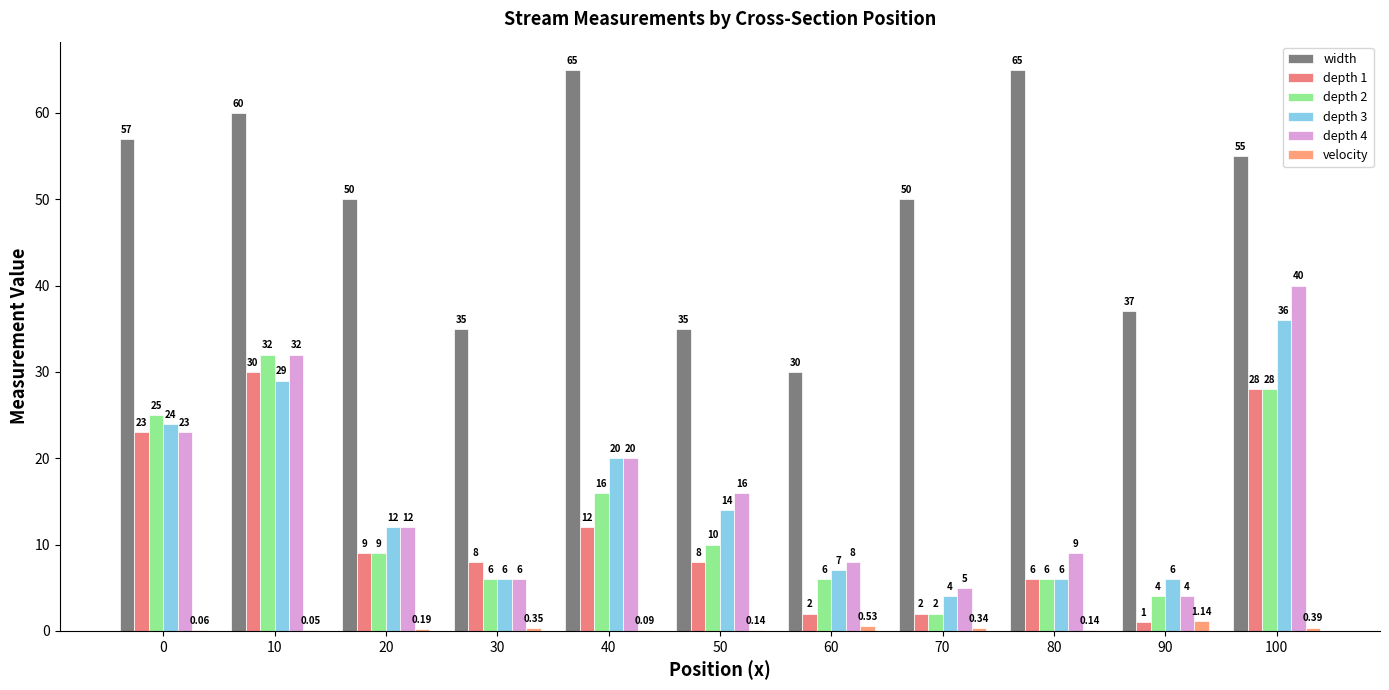

How many groups of bars are there?

11